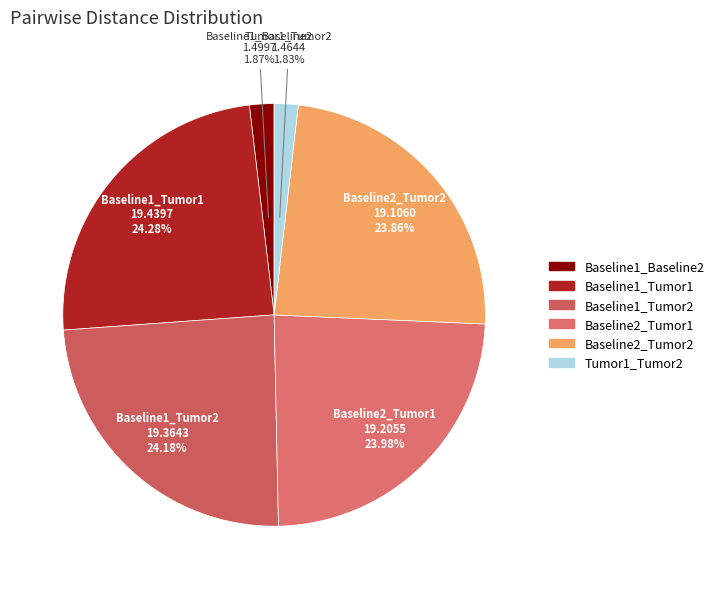

Count the number of slices in the pie.

6